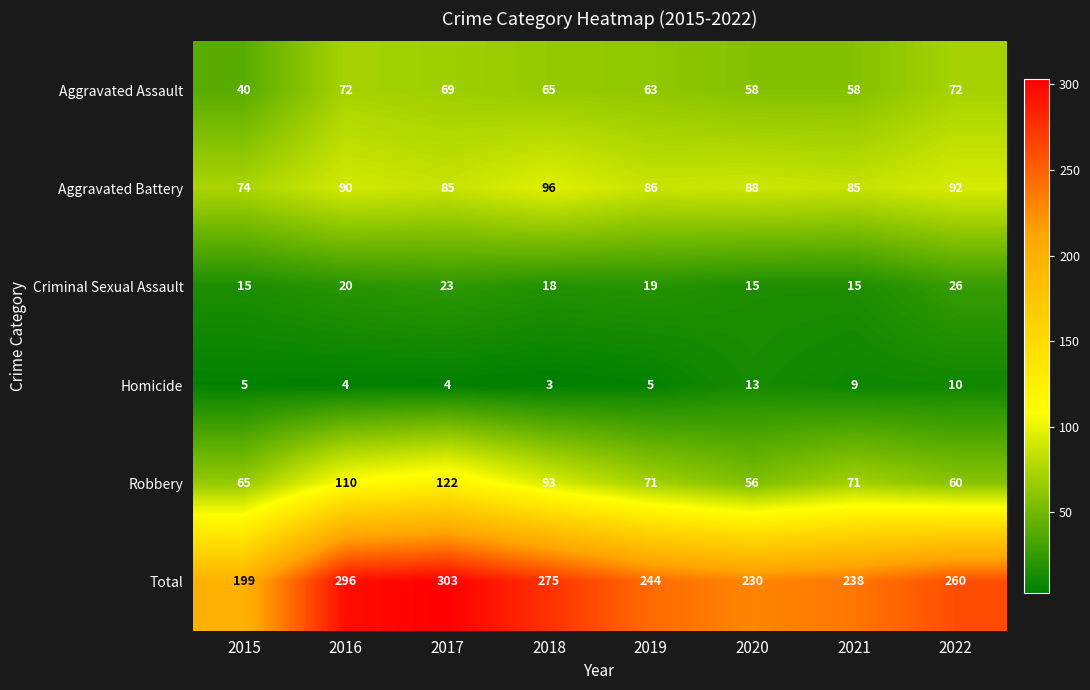

What is the minimum value shown in the chart?

3